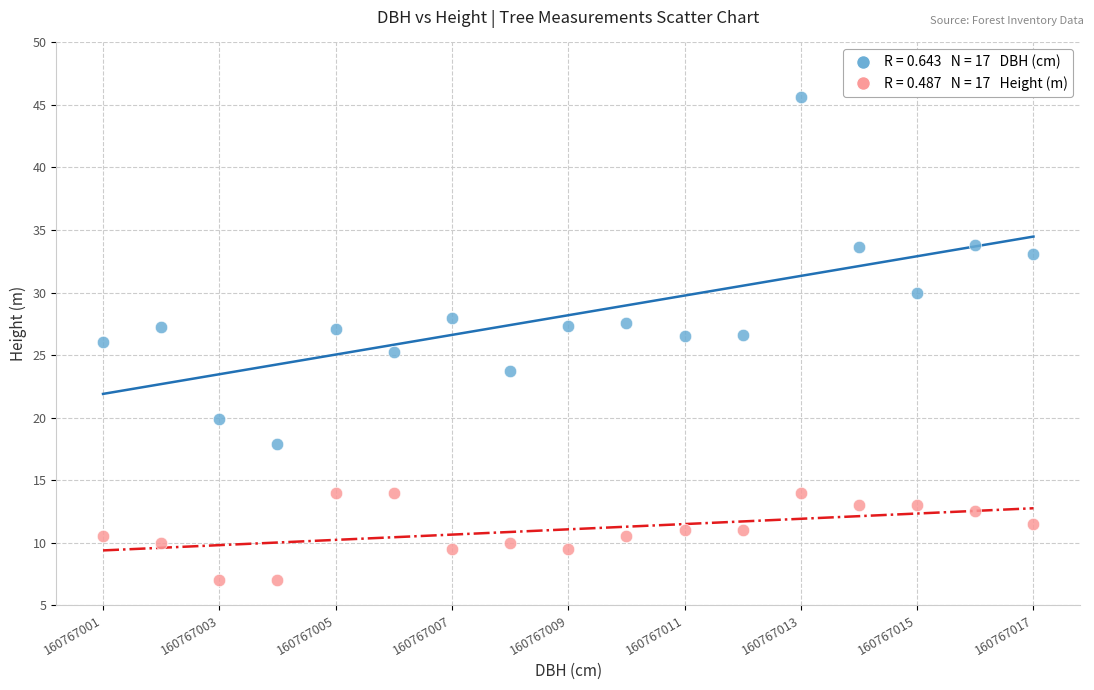

Across all data points, what is the range of Y values (max minus min)?

38.6